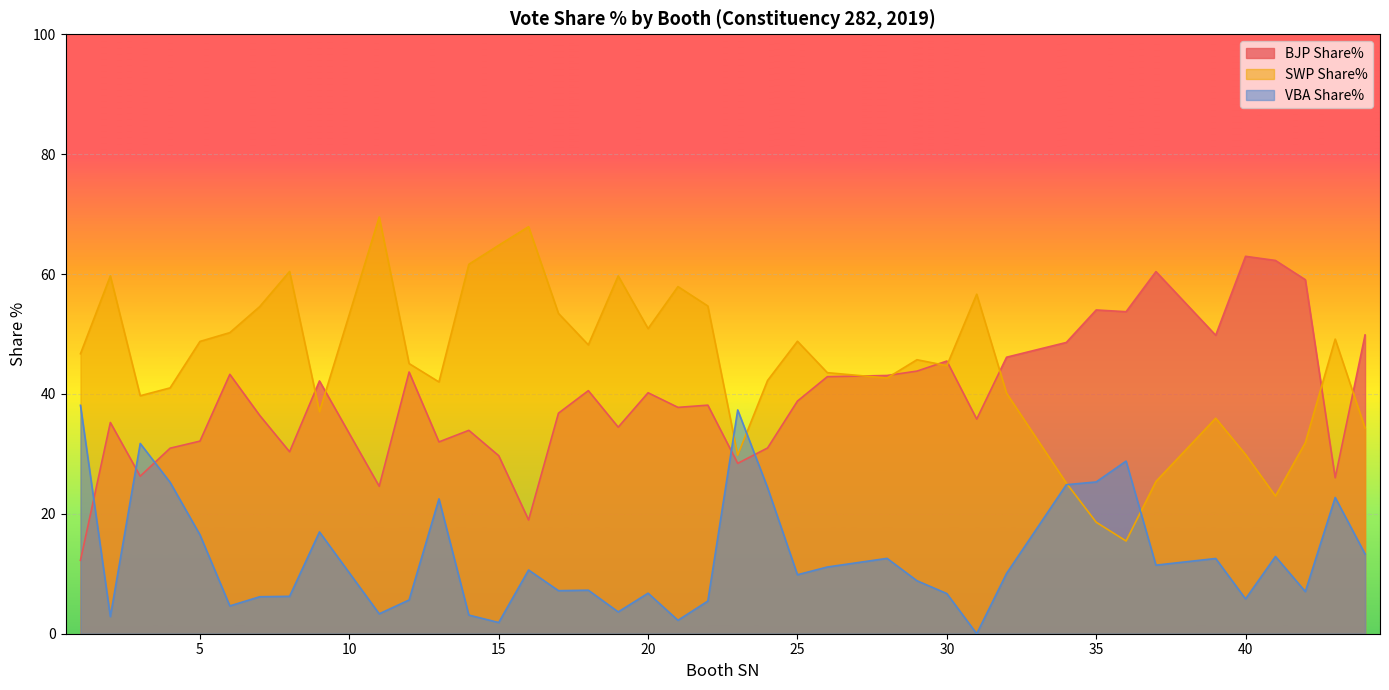

Rank the series by their maximum value, from highest to lowest.

SWP Share%, BJP Share%, VBA Share%